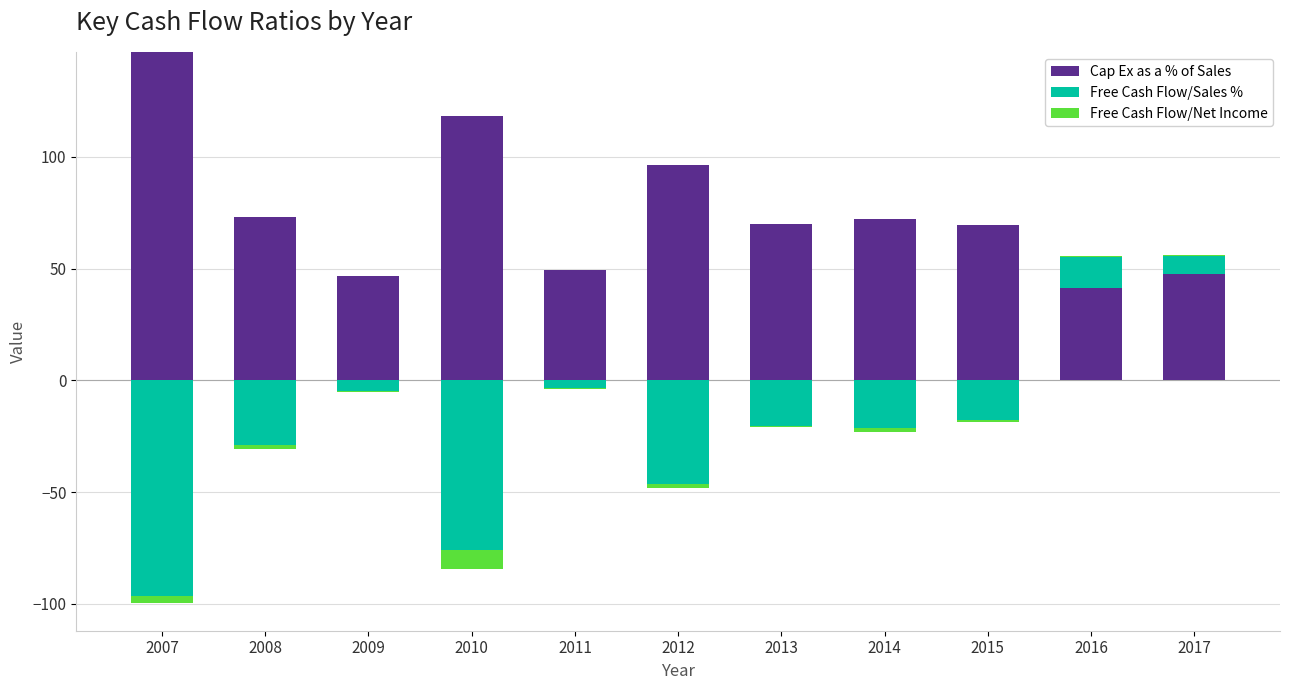

True or false: Cap Ex as a % of Sales has a value of 104.0 at 2008.

False